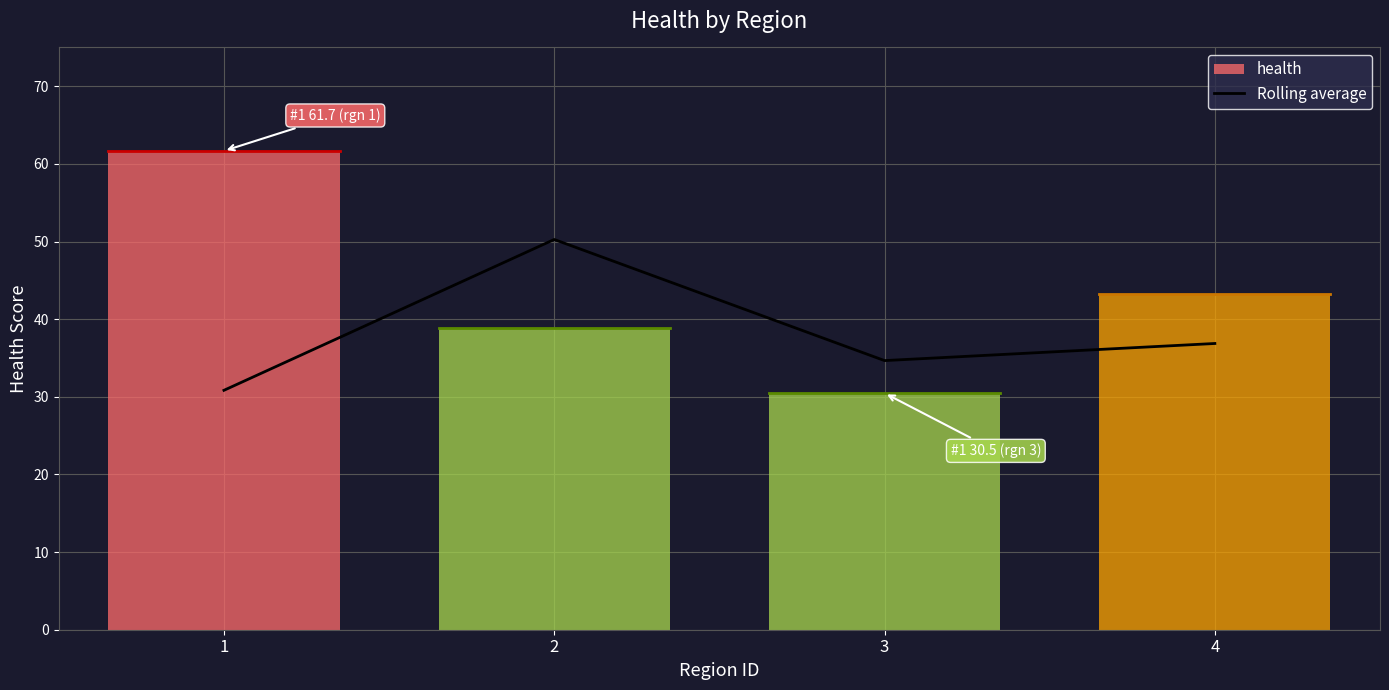

Where is Rolling average nearest to the value 40?

4